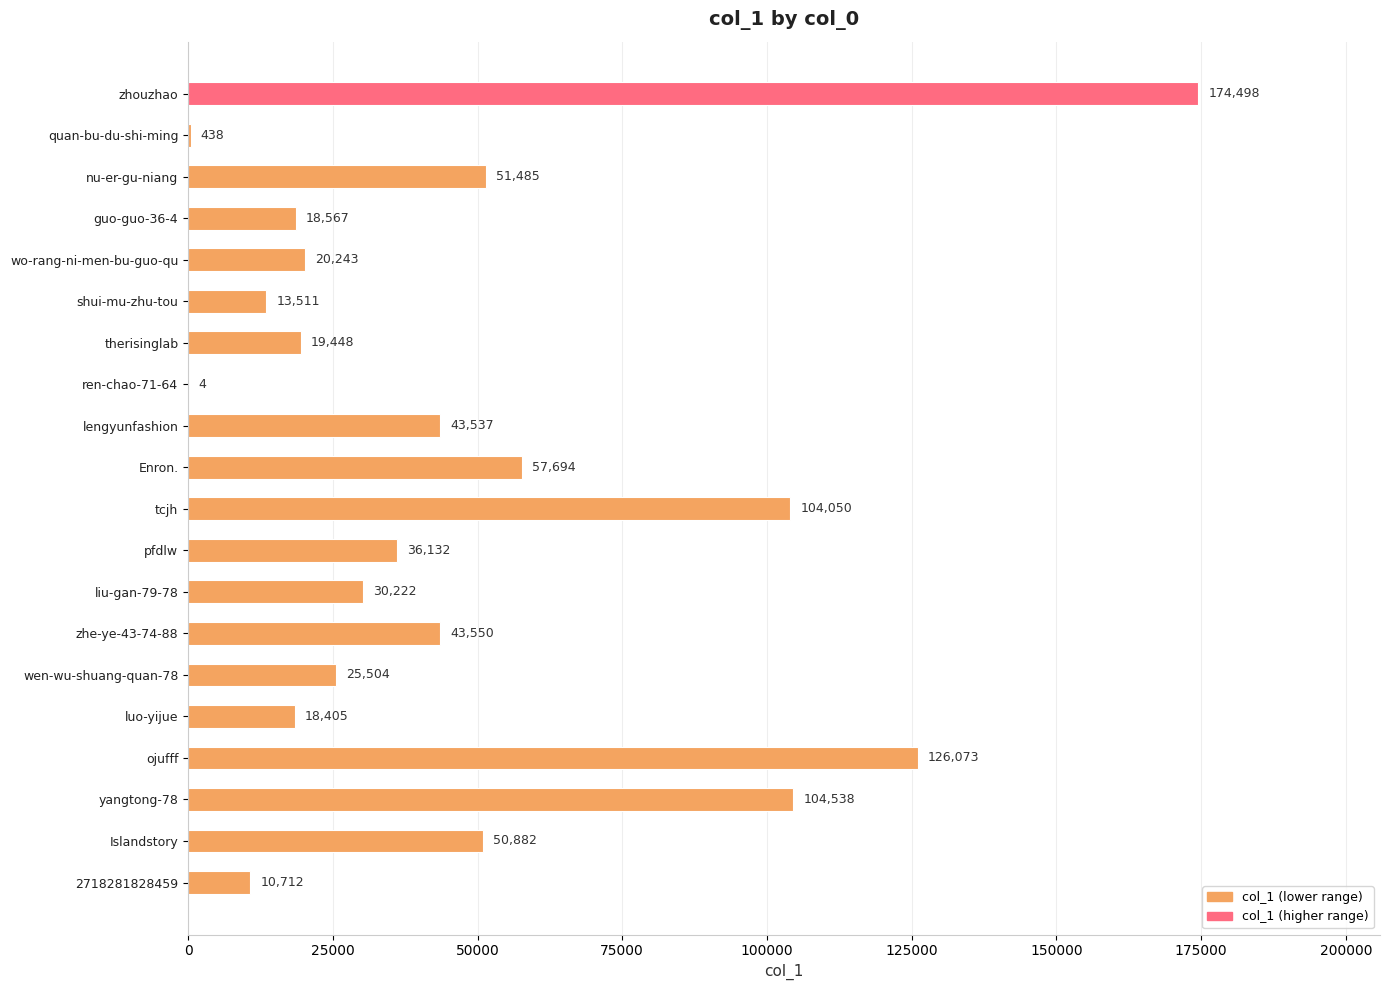

What is the change in value from tcjh to wen-wu-shuang-quan-78?

-78546